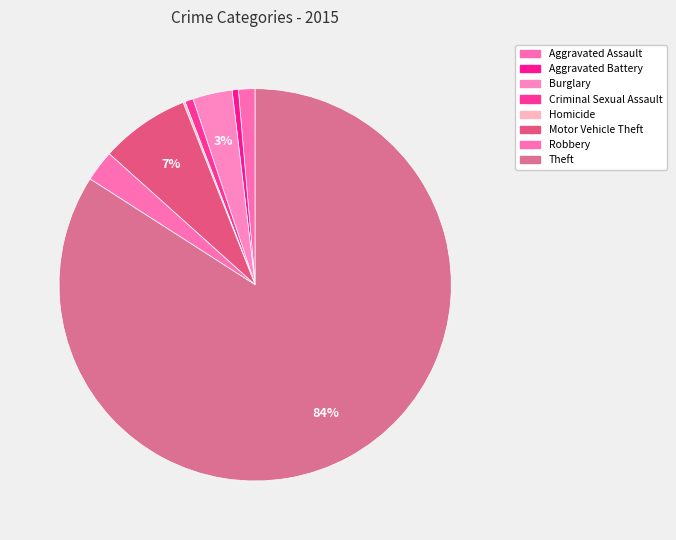

To the nearest percent, what is the average slice percentage?

12%